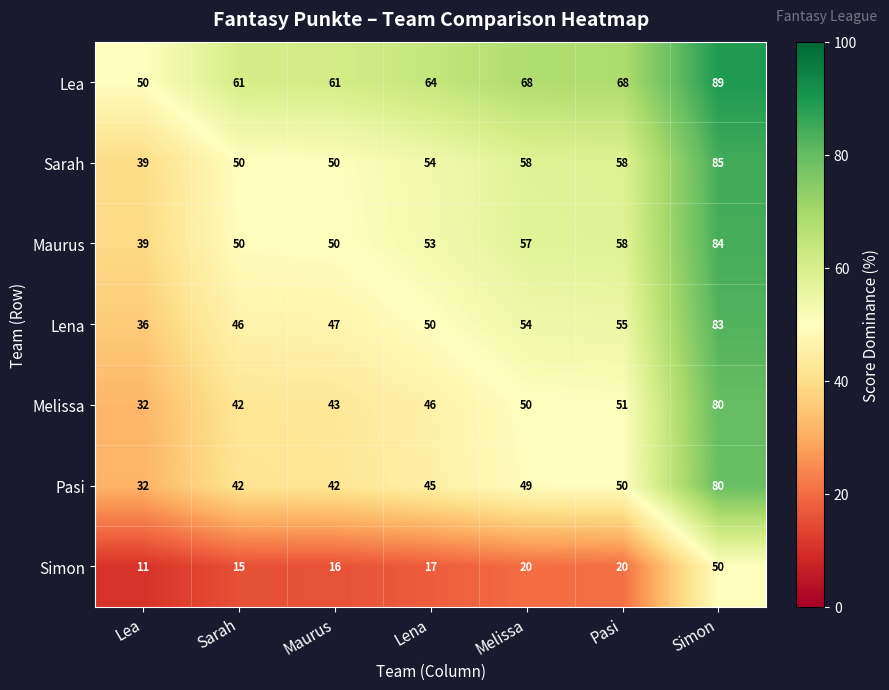

What is the difference between the Simon values at Simon and Melissa?

30